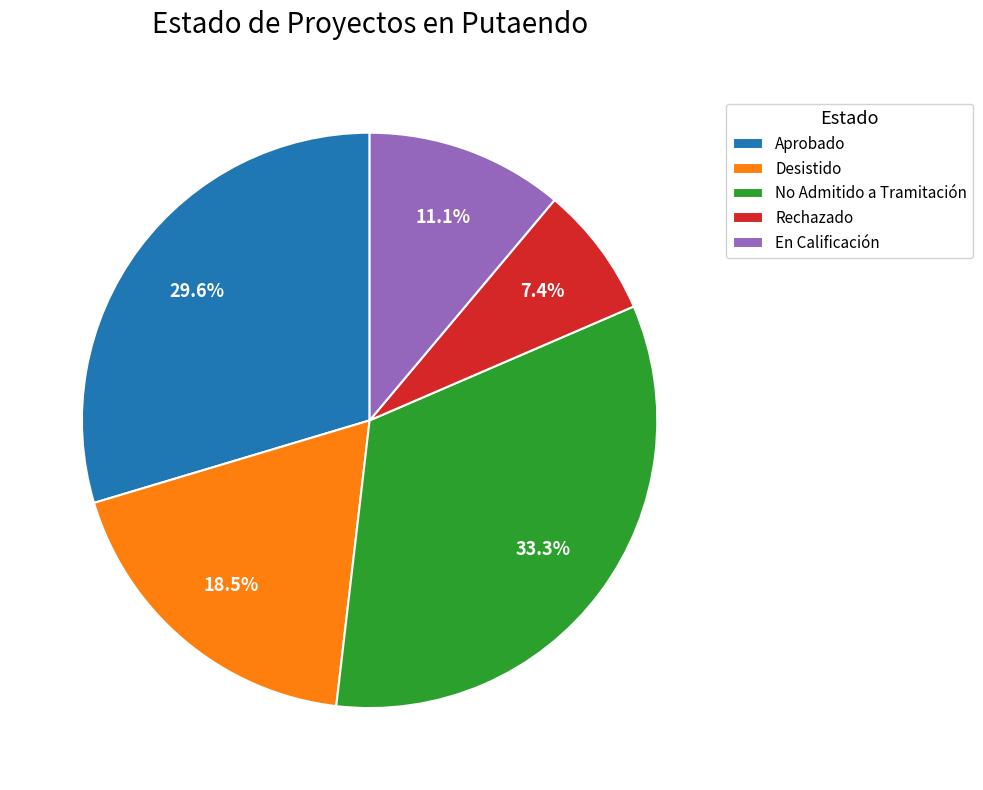

What percentage is the Rechazado slice, to the nearest percent?

7%